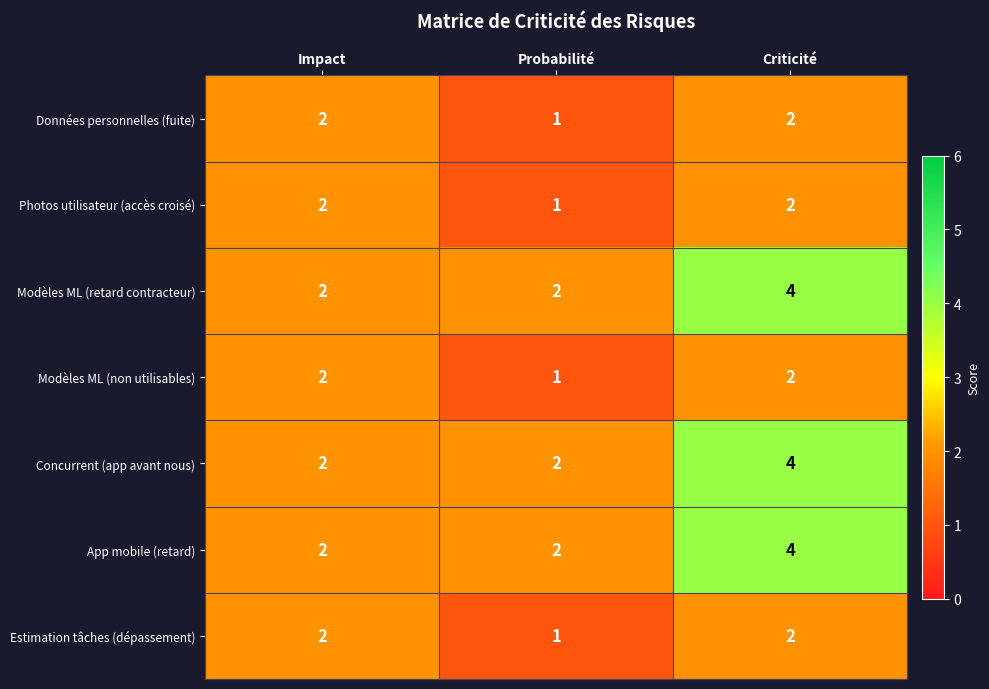

How many Estimation tâches (dépassement) values are between 1 and 2?

3